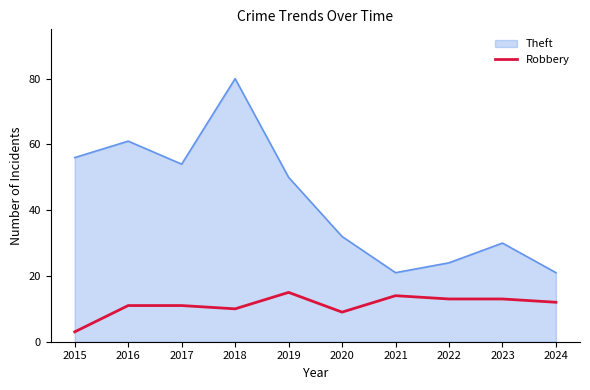

What is the greatest value displayed?

80